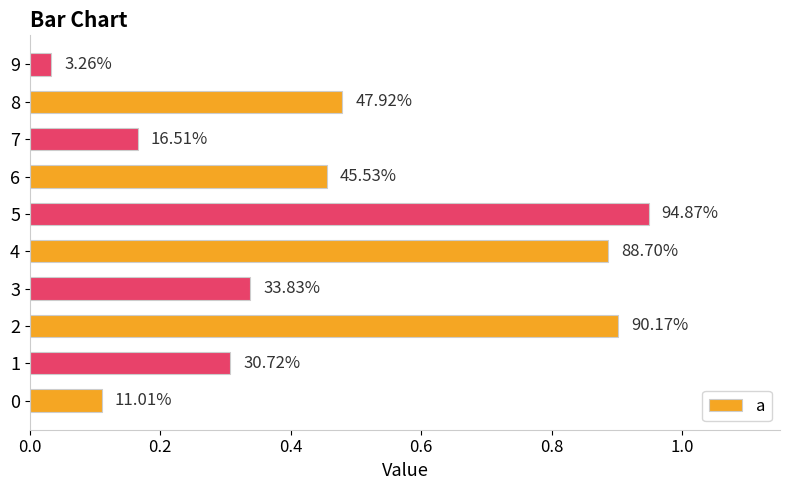

How many bars are there in total?

10